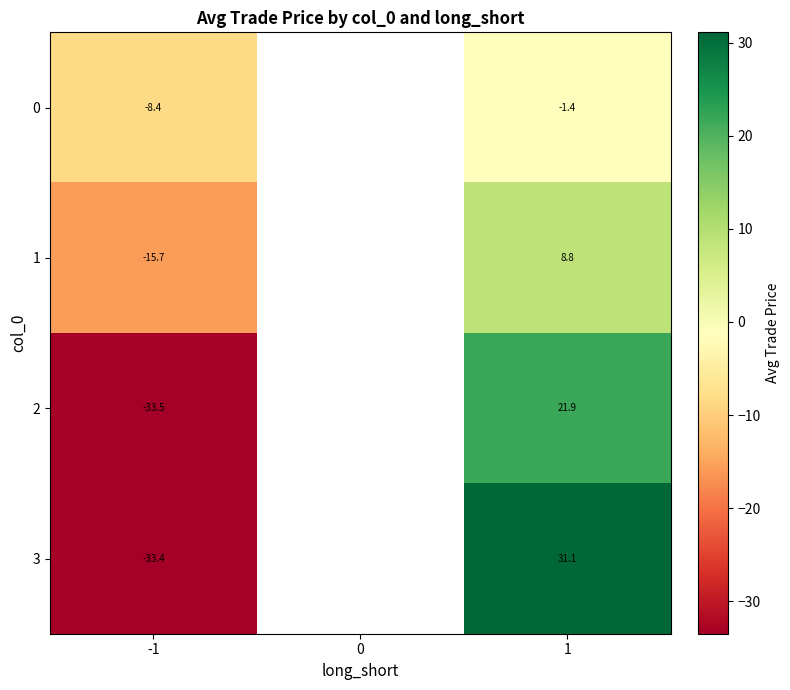

Is the value of 0 at 1 greater than the value of 2 at 1?

No